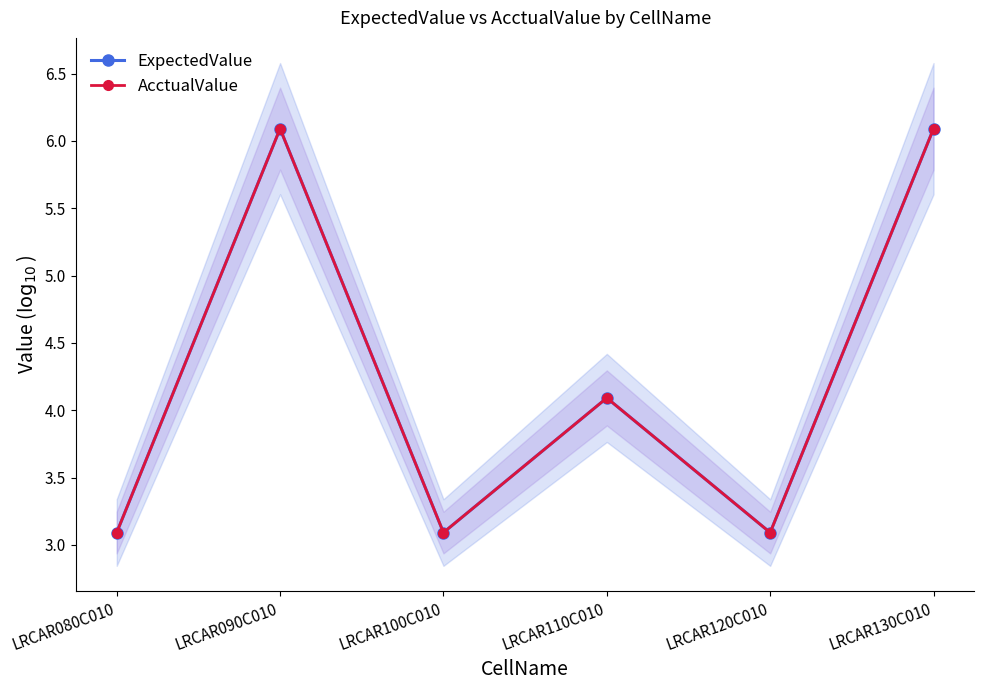

What is the sum of all ExpectedValue values?

25.5